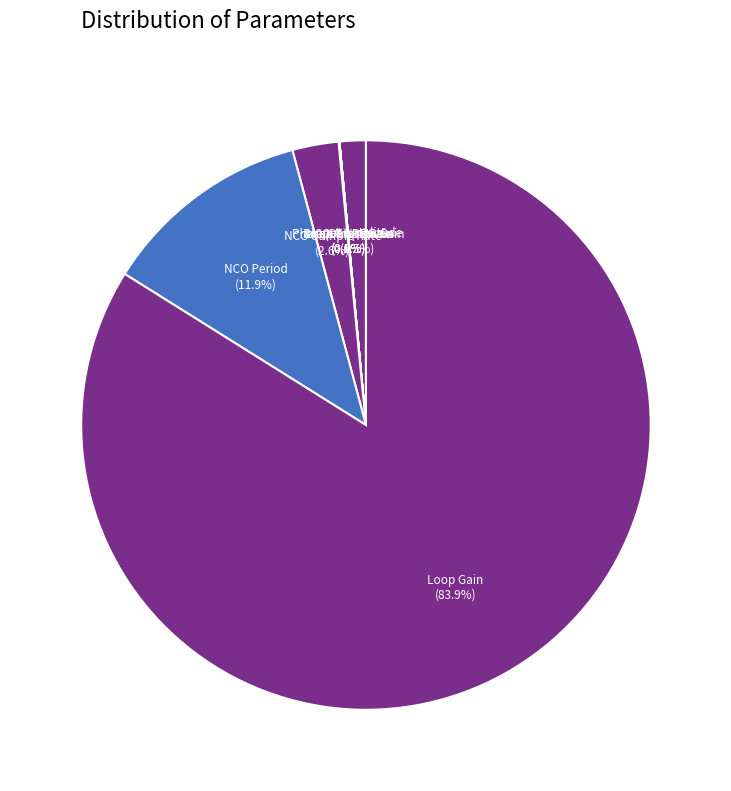

Which category has the smallest portion of the pie?

Branch LPF Gain